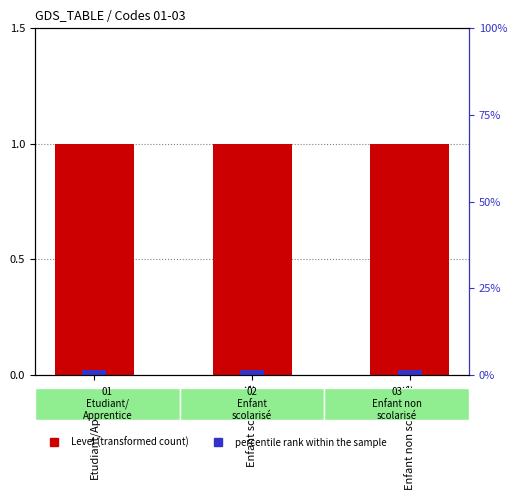

Is it true that percentile rank within the sample equals 0.1 at Enfant non scolarisé?

False